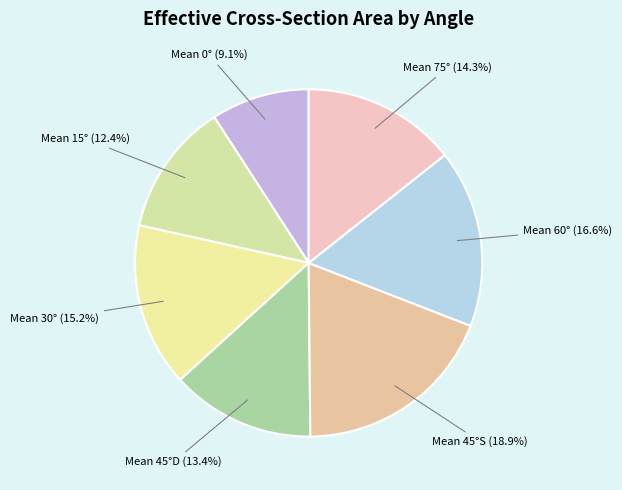

Is it true that Mean 45°S is 14% of the pie?

False